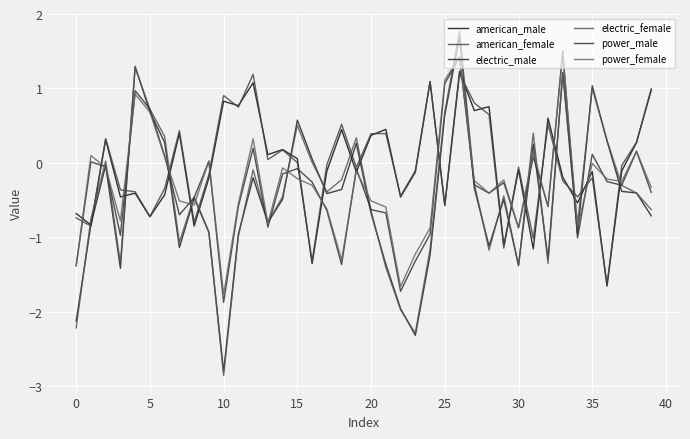

True or false: electric_female and american_female cross at least once.

True